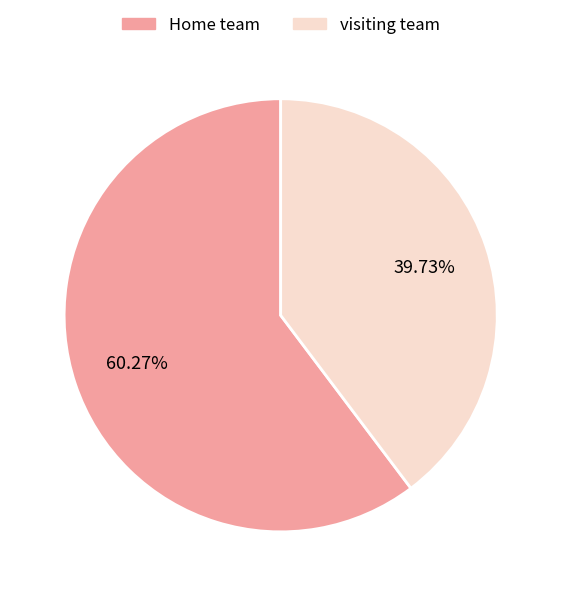

Between visiting team and Home team, which is larger?

Home team